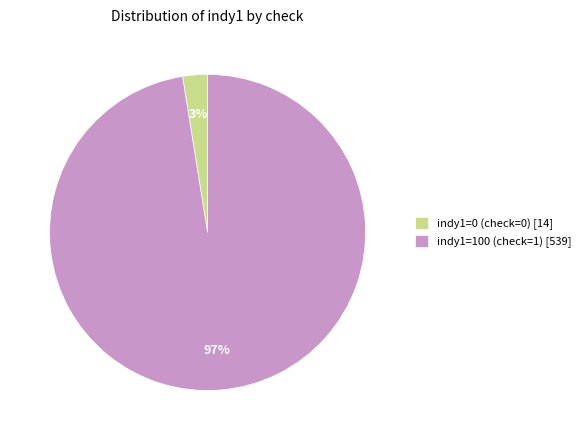

The indy1=0 (check=0) [14] slice represents 12% of the pie. True or false?

False